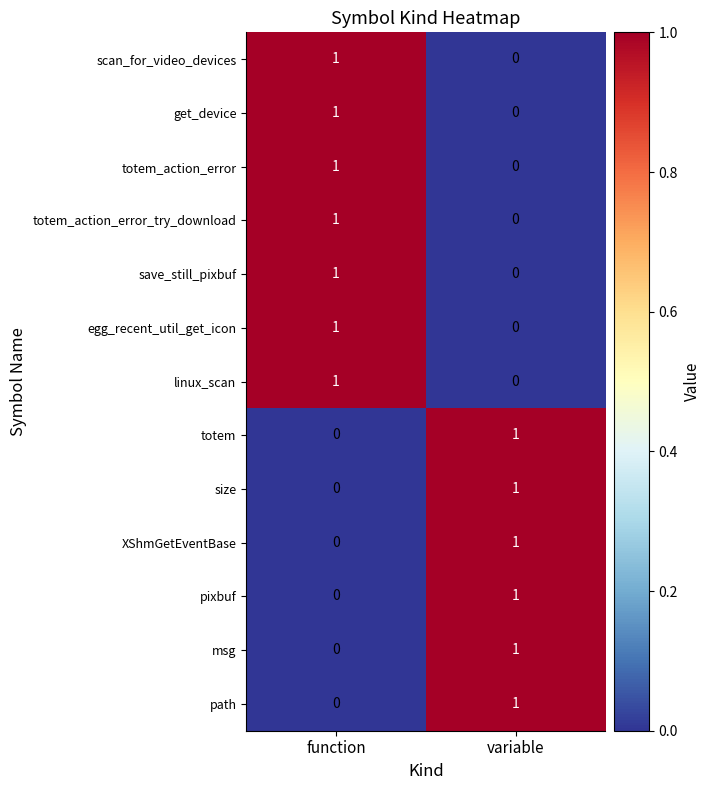

Where is msg nearest to the value 0?

function